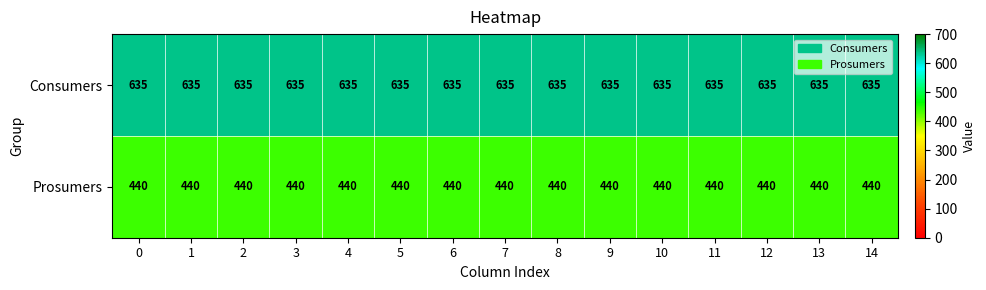

What is the total value across all series at 0?

1075